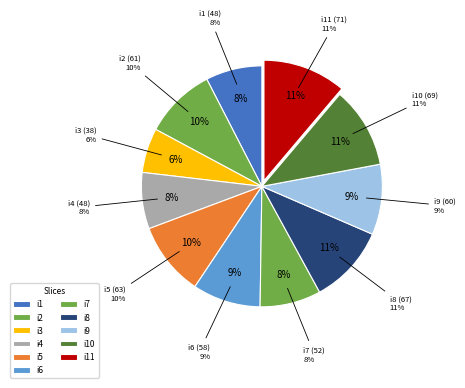

To the nearest percent, what portion does i11 represent?

11%